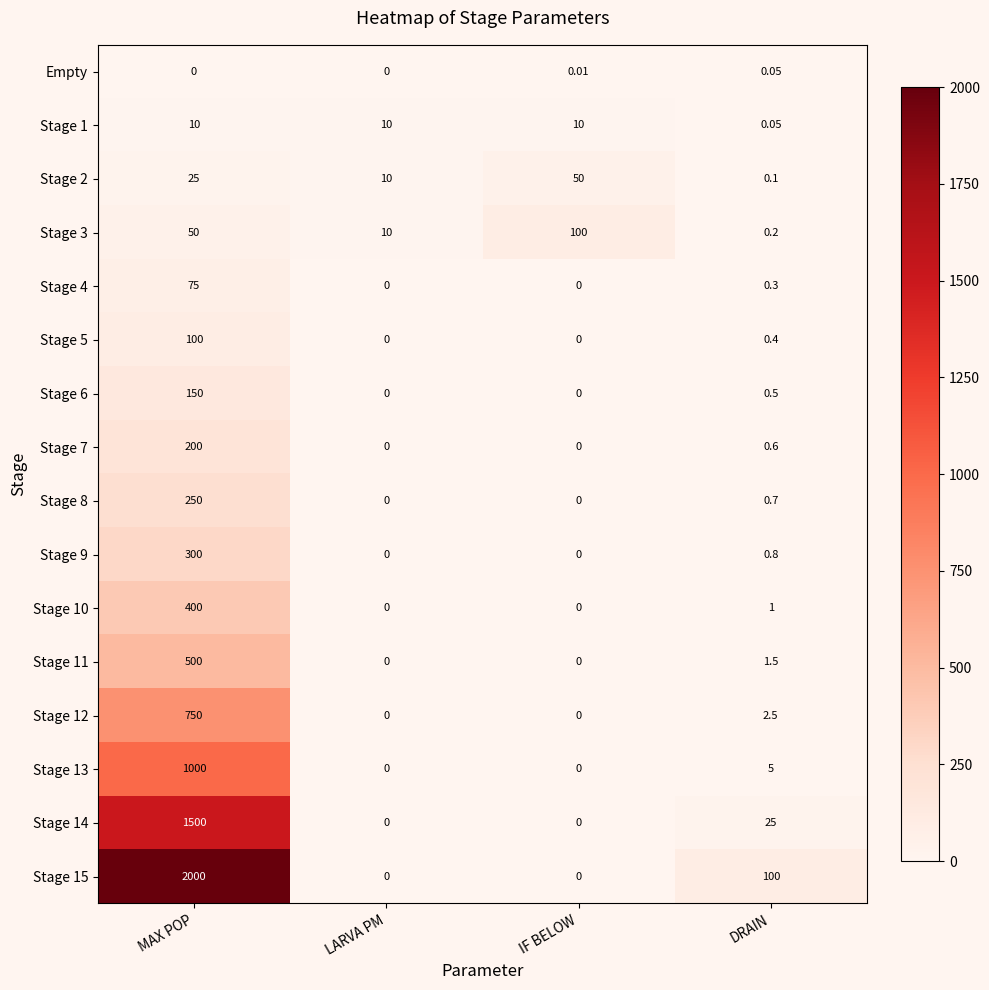

Which category has the highest value in the Empty series?

DRAIN